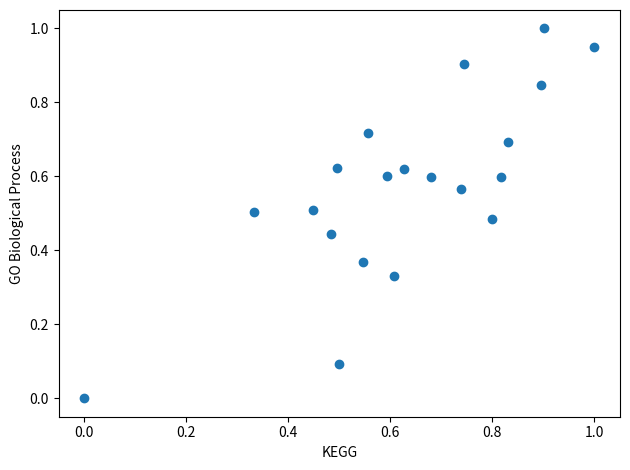

What is the range of Y values (max minus min)?

1.0